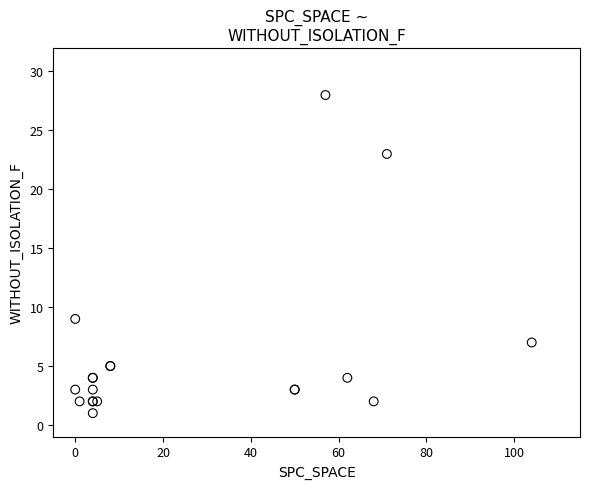

What Y value in the scatter plot is closest to 14?

9